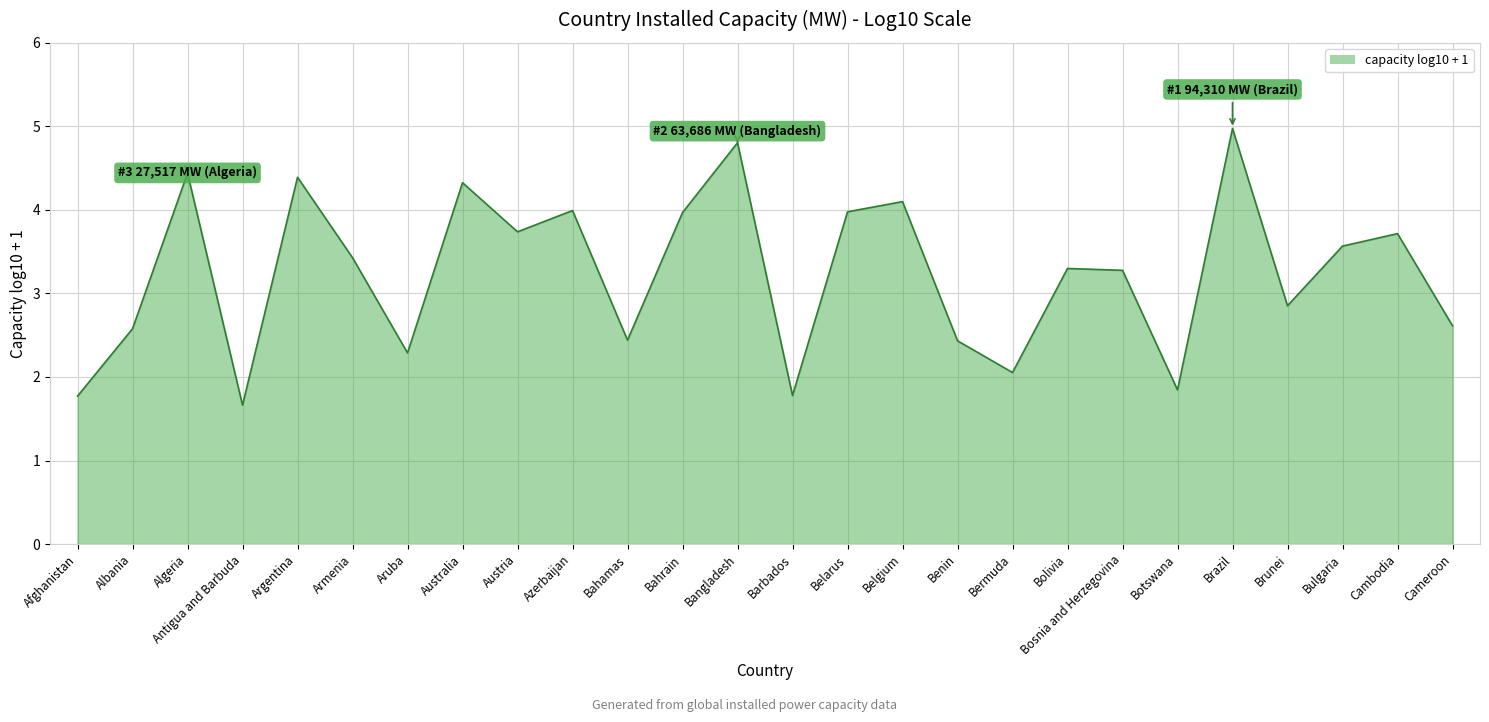

Where is the data nearest to the value 3?

Brunei